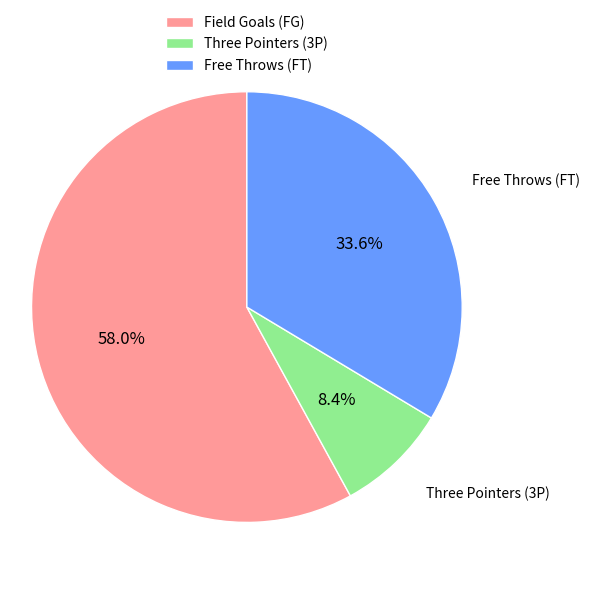

Approximately how many times larger is the value at Free Throws (FT) compared to Field Goals (FG)?

0.6